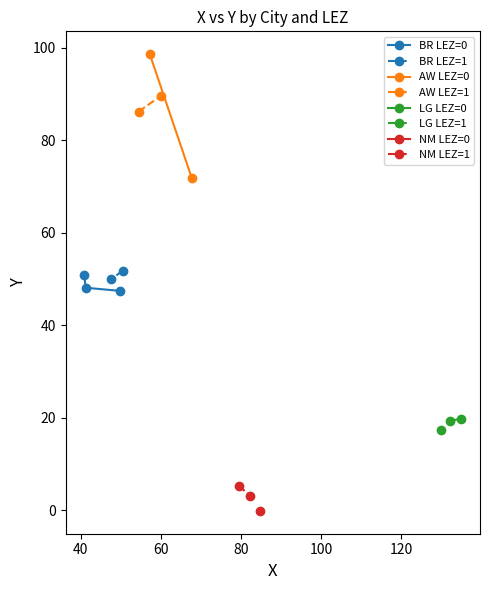

What is the lowest value of the X series?

40.9